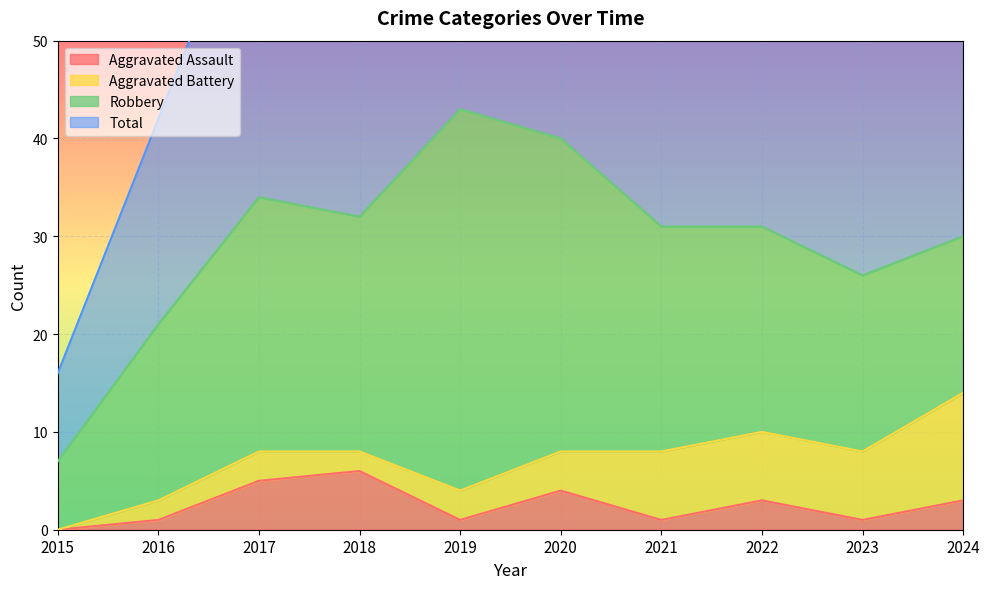

True or false: Aggravated Assault has a value of 1 at 2023.

True